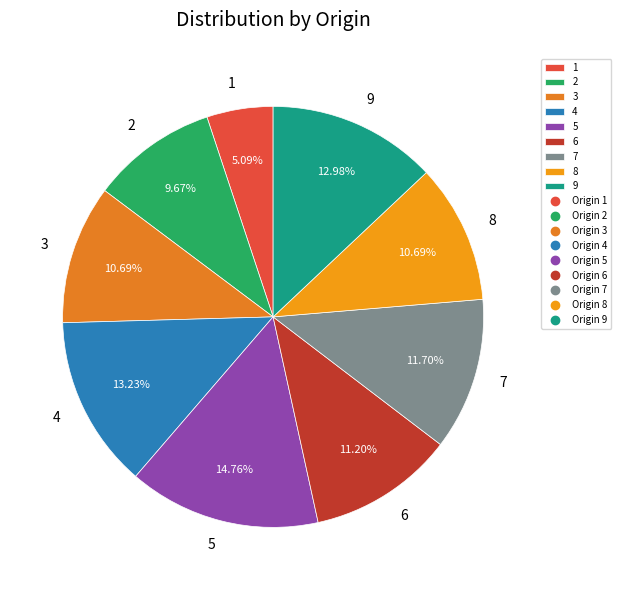

What percentage is the 8 slice, to the nearest percent?

11%